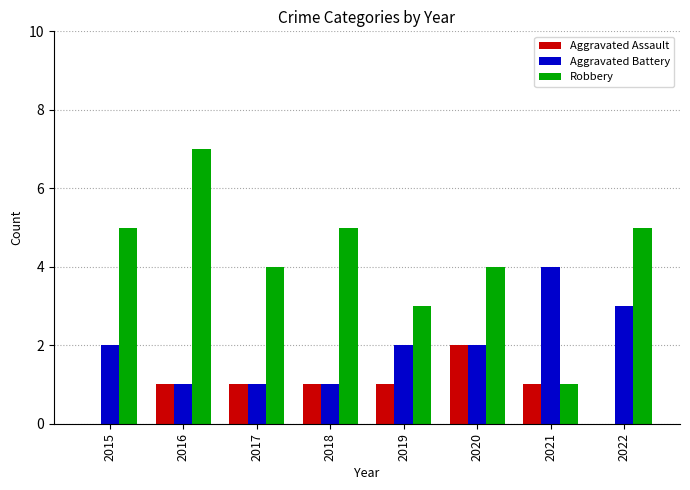

Count the number of categories in the chart.

8